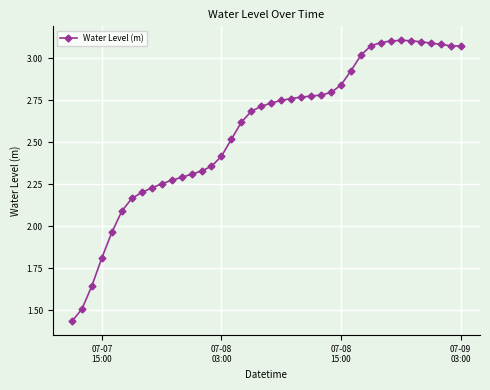

True or false: there are more than 0 points higher than both neighbors.

True